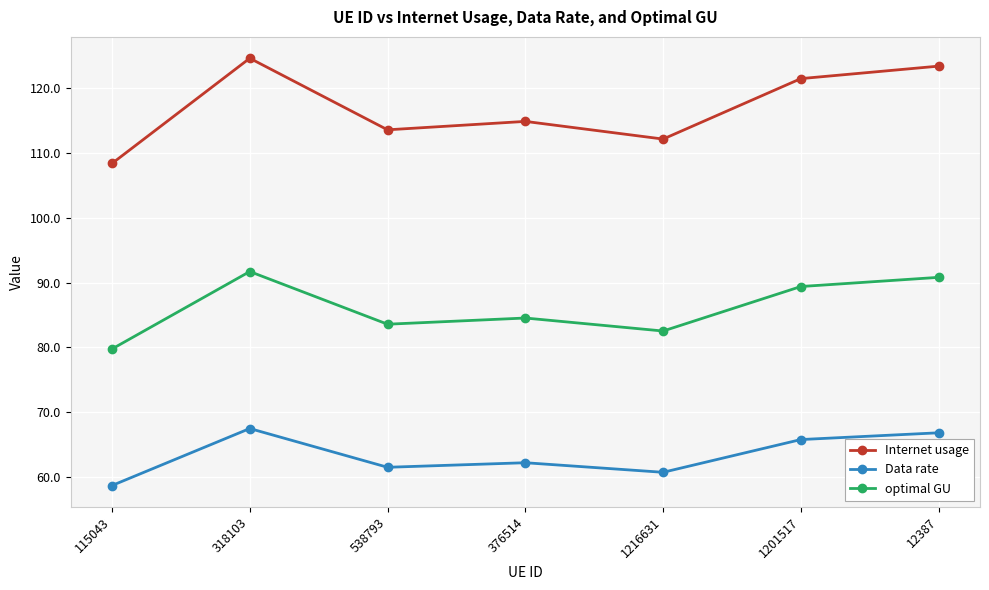

Which series has the largest total across all categories?

Internet usage